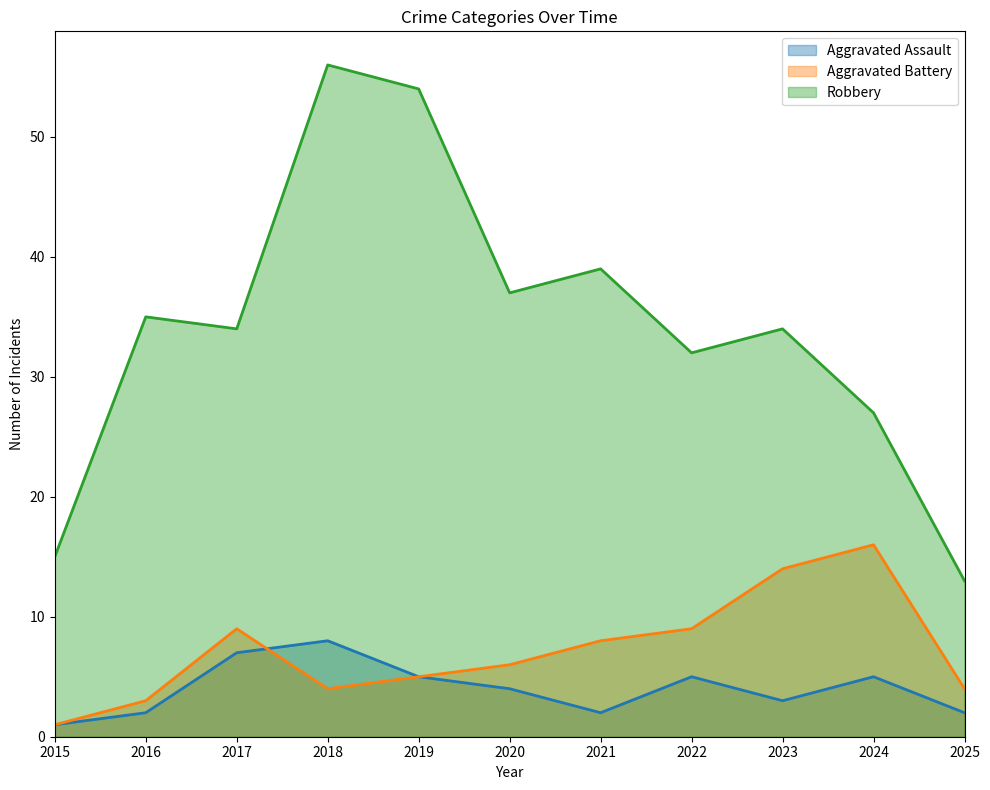

How many series are shown in this chart?

3